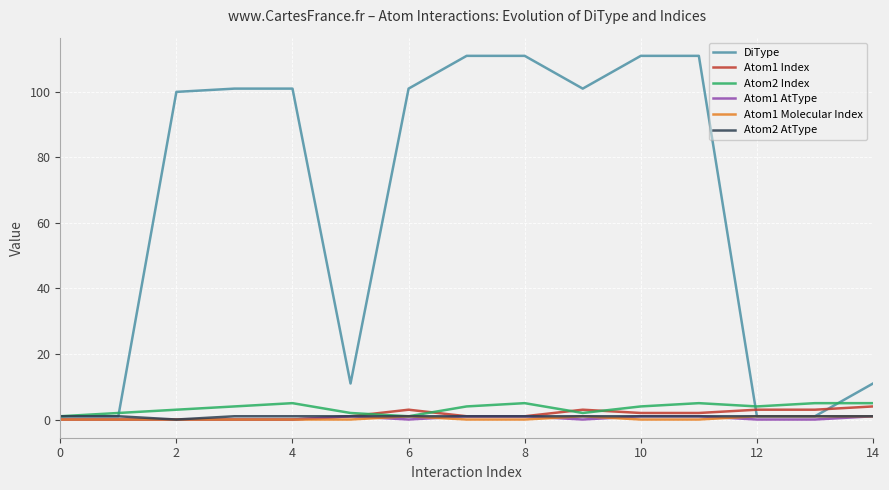

What is the difference between the second highest and minimum values in the Atom1 Index series?

3